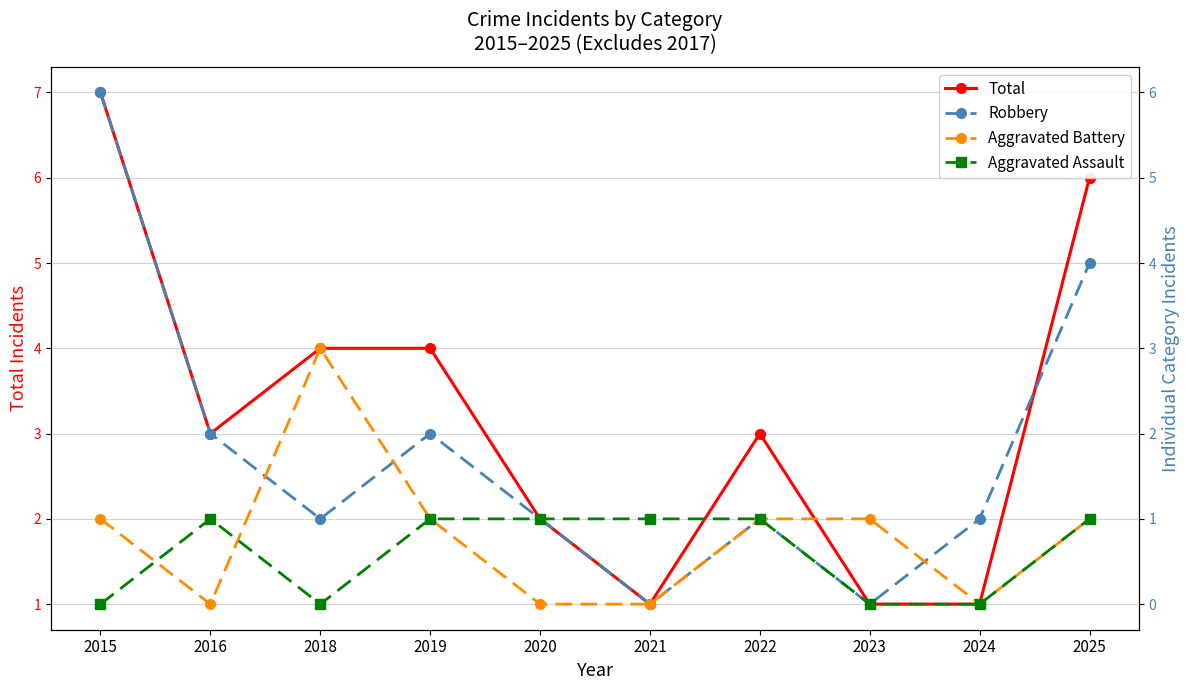

At which label is Aggravated Assault closest to 0?

2015